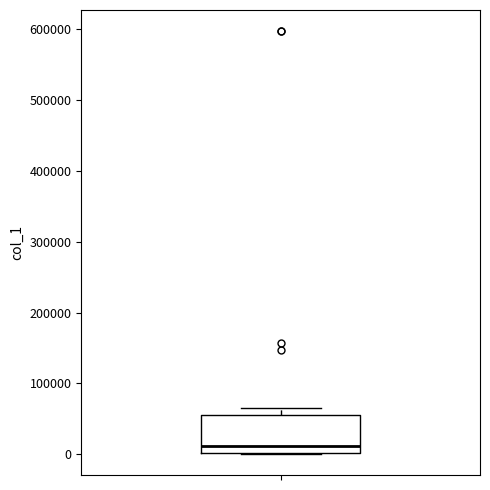

Transcribe this box plot: give where the median line is, the range the box spans, and where the two whiskers end, as read against the y-axis. The values are not printed on the chart, so give them approximately, as read against the axis.

median 10000, box 0 to 60000, whiskers 0 to 70000